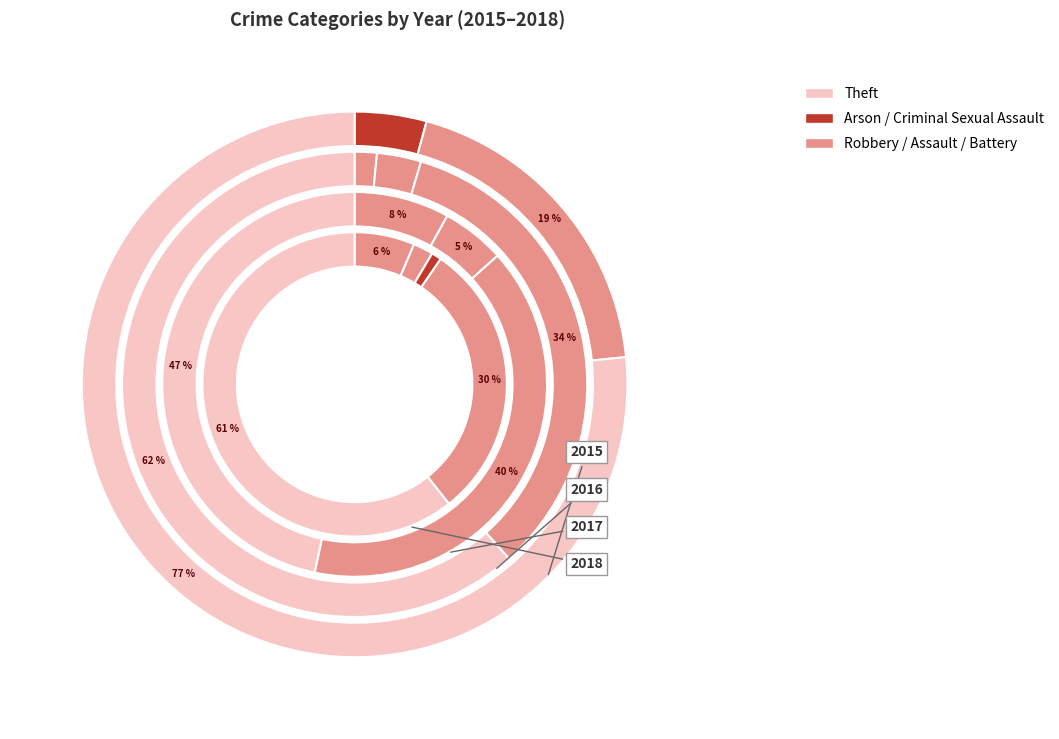

Is there a majority slice in this chart?

Yes